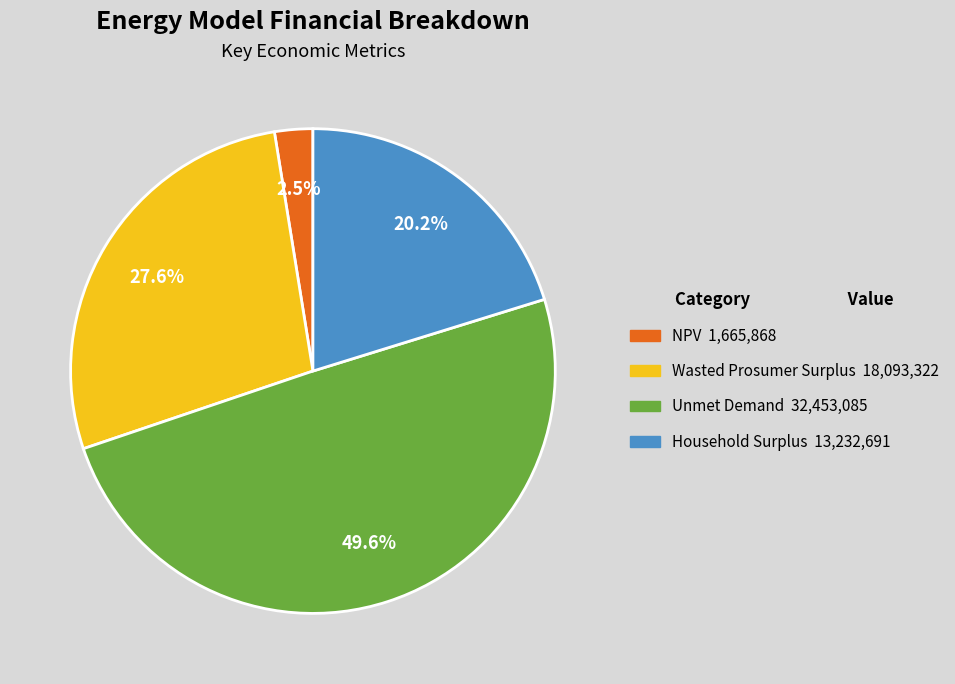

Does any single category account for the majority?

No